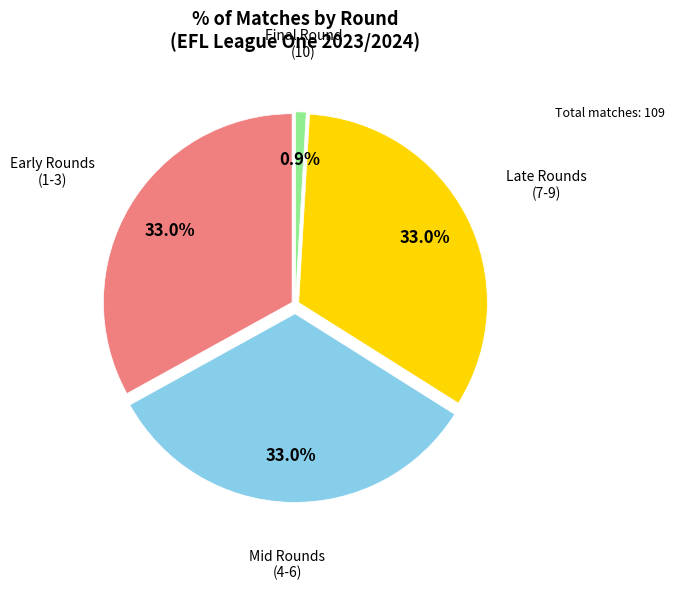

Is there a majority slice in this chart?

No